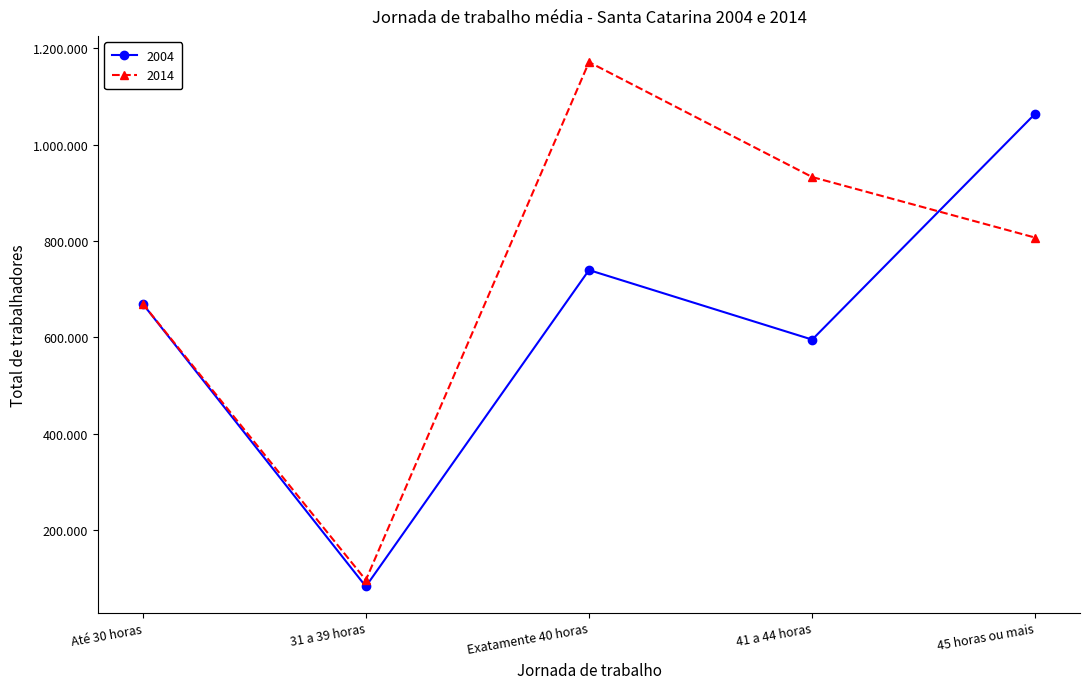

What are all the series names shown in the legend?

2004, 2014